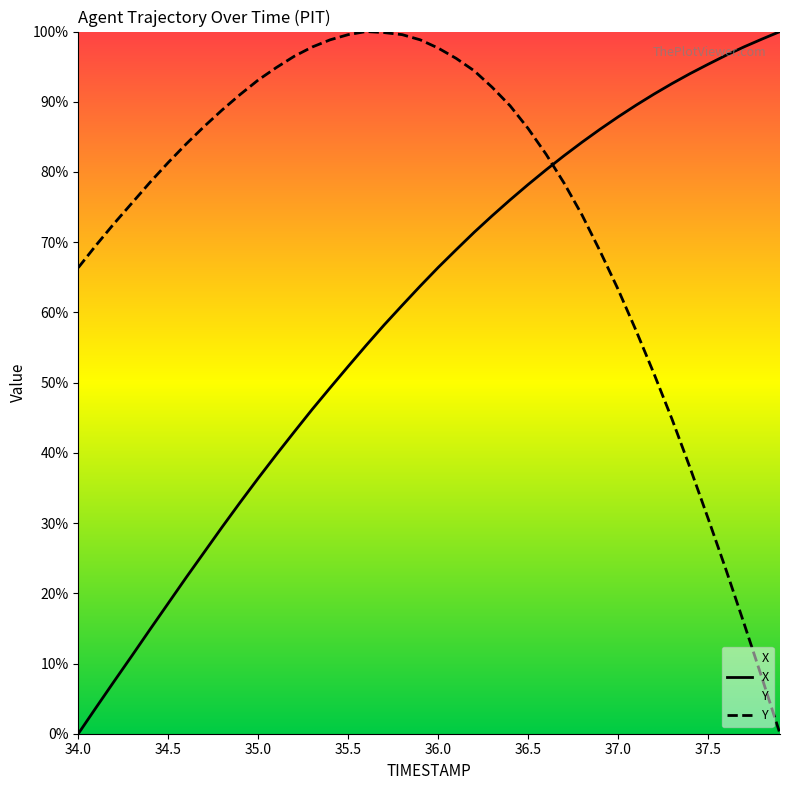

Is the value of Y at 34.1 greater than the value of TIMESTAMP at 34.8?

Yes